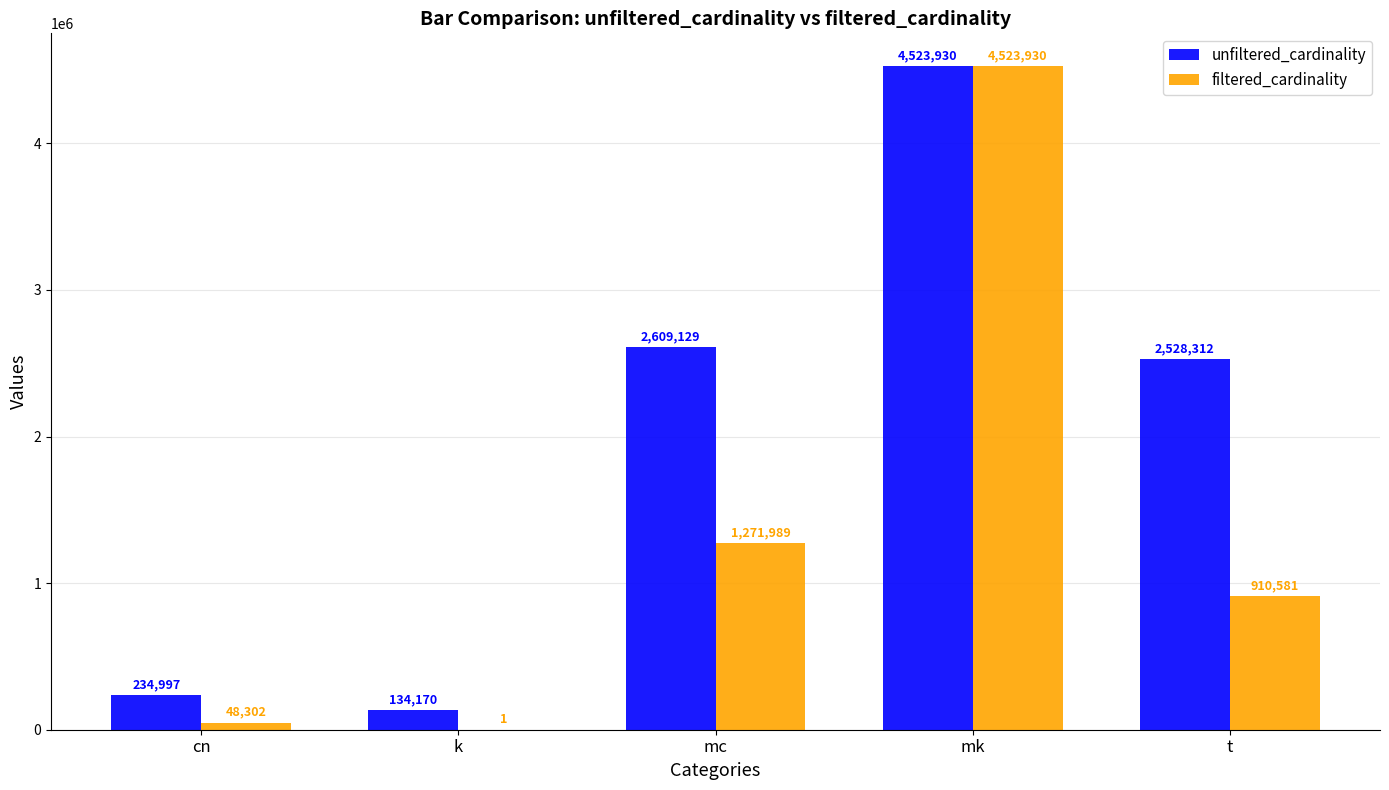

What is the approximate value of filtered_cardinality at mc, to the nearest 50?

1272000